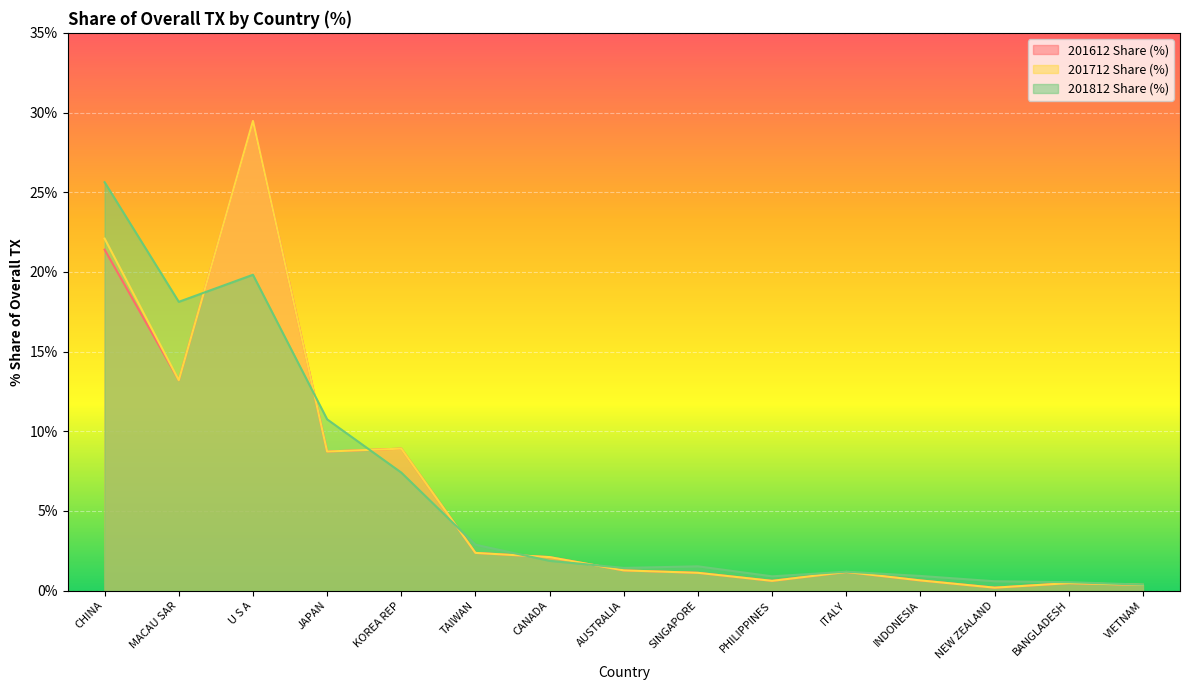

What is the lowest value of the 201812 Share (%) series?

0.4